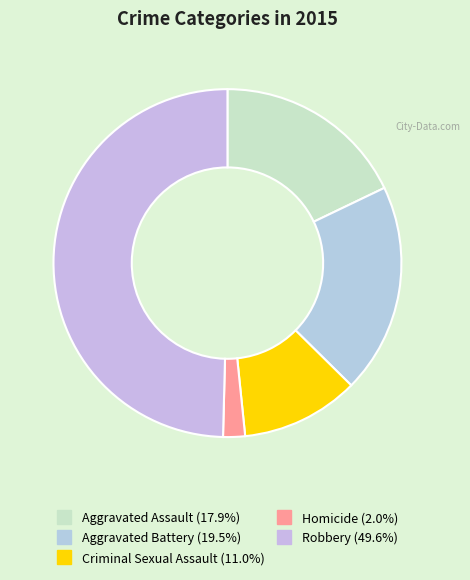

How many segments does this pie chart have?

5